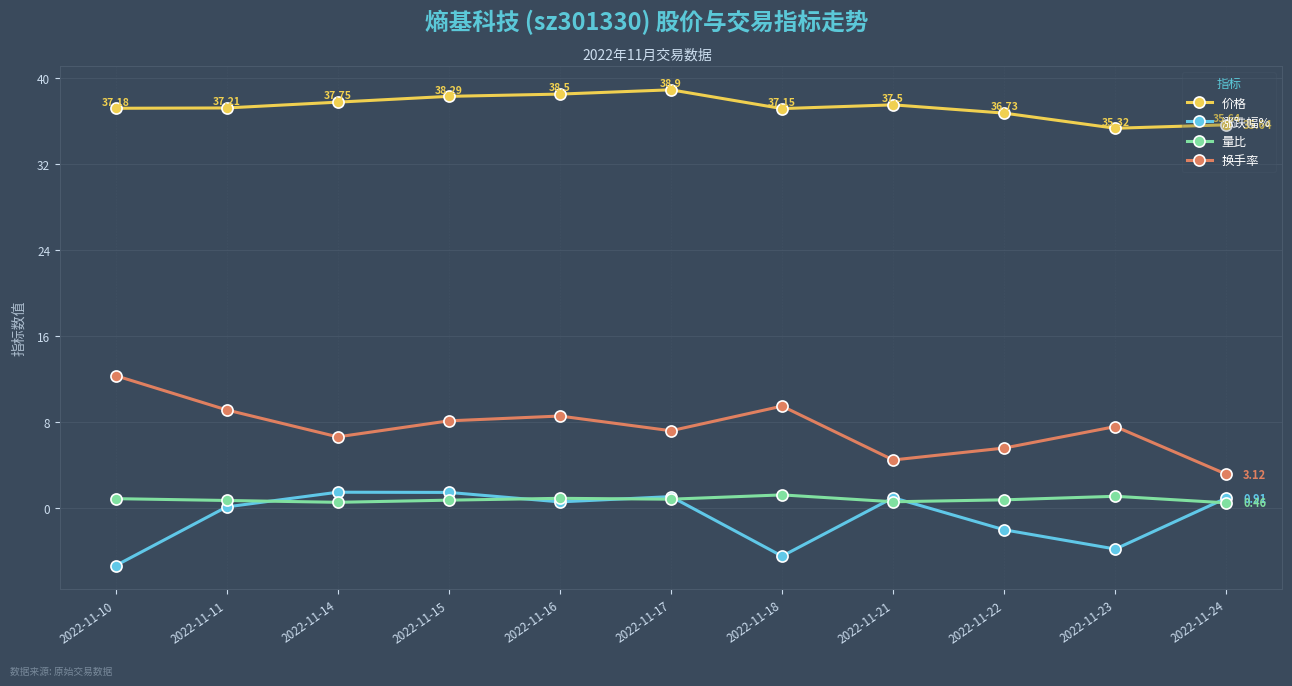

True or false: 量比 and 换手率 cross at least once.

False